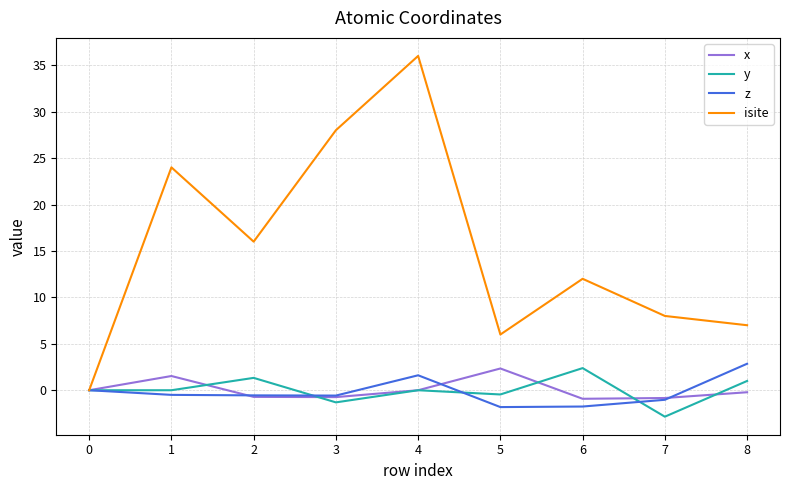

Which series has the largest range (max minus min)?

isite